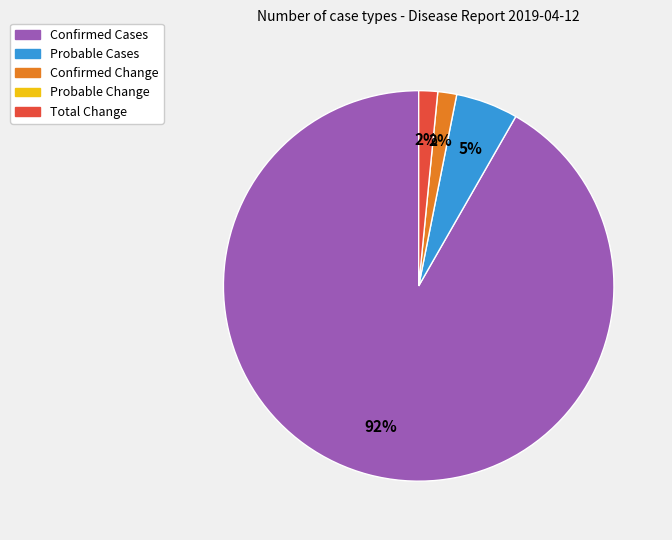

How many slices are in this pie chart?

4